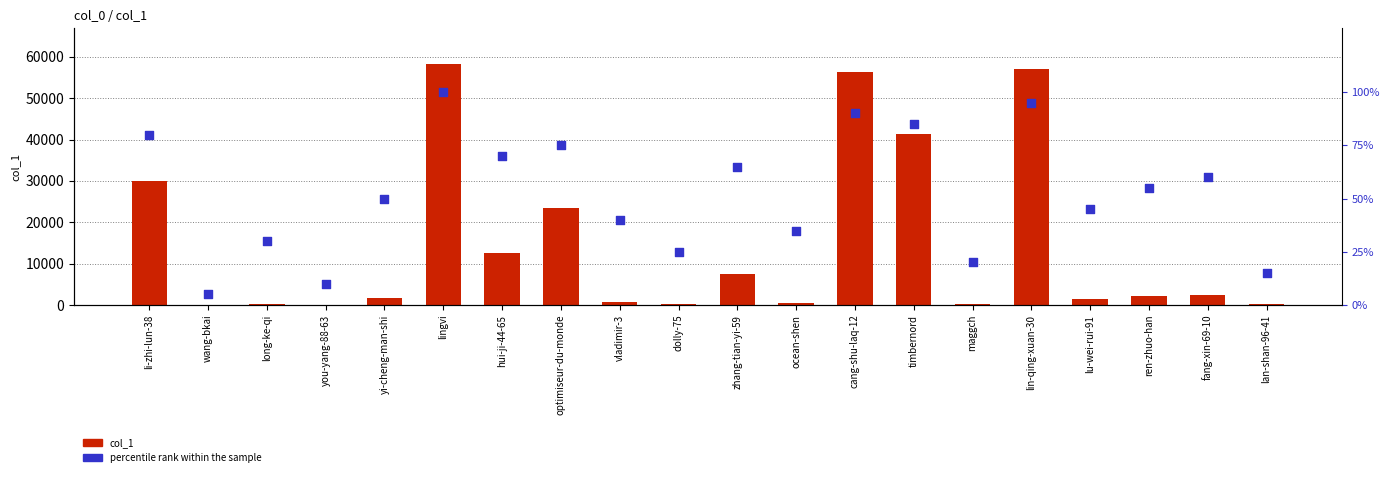

What is the total value across all series at hui-ji-44-65?

12675.0